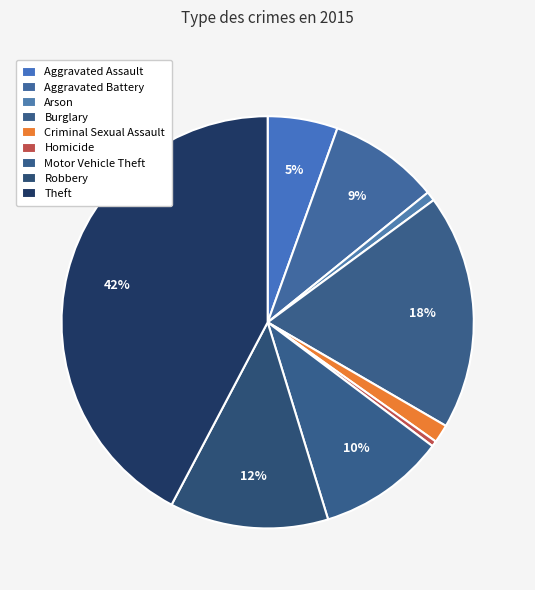

Does any single category account for the majority?

No